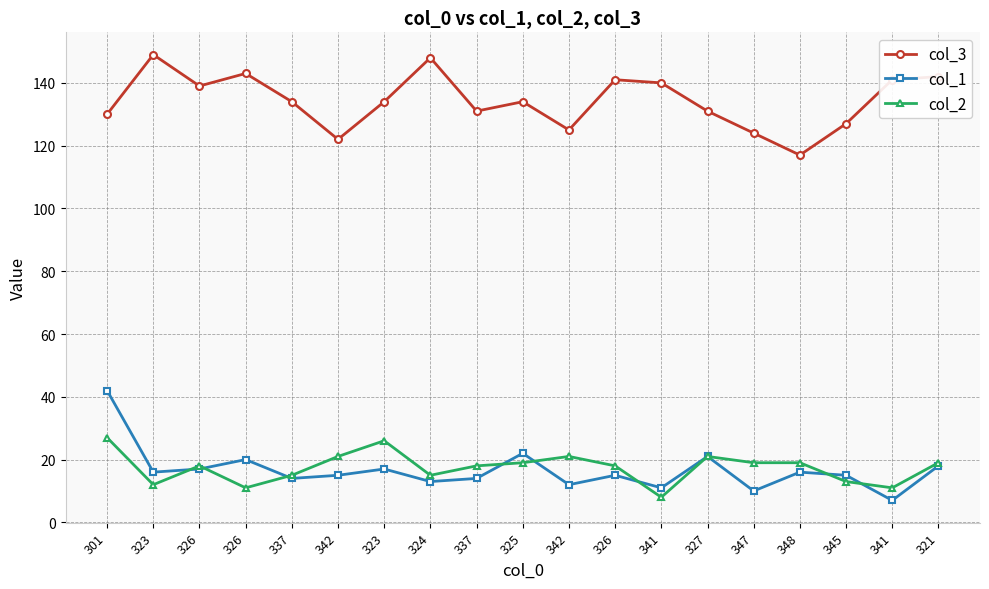

Does the chart have visible grid lines?

Yes